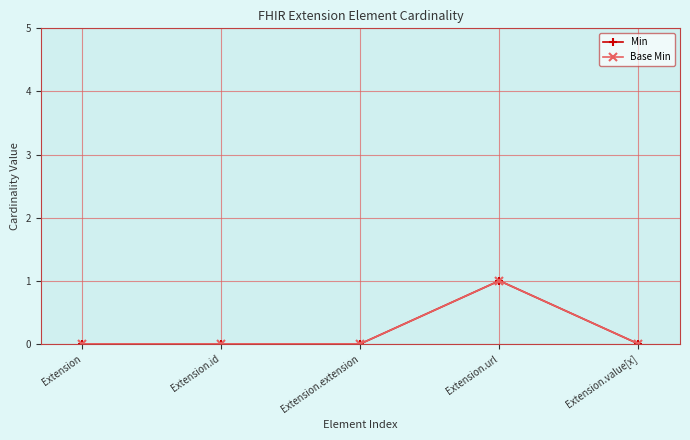

Reading left to right, list all the values displayed in this chart.

Min: 0	0	0	1	0
Base Min: 0	0	0	1	0